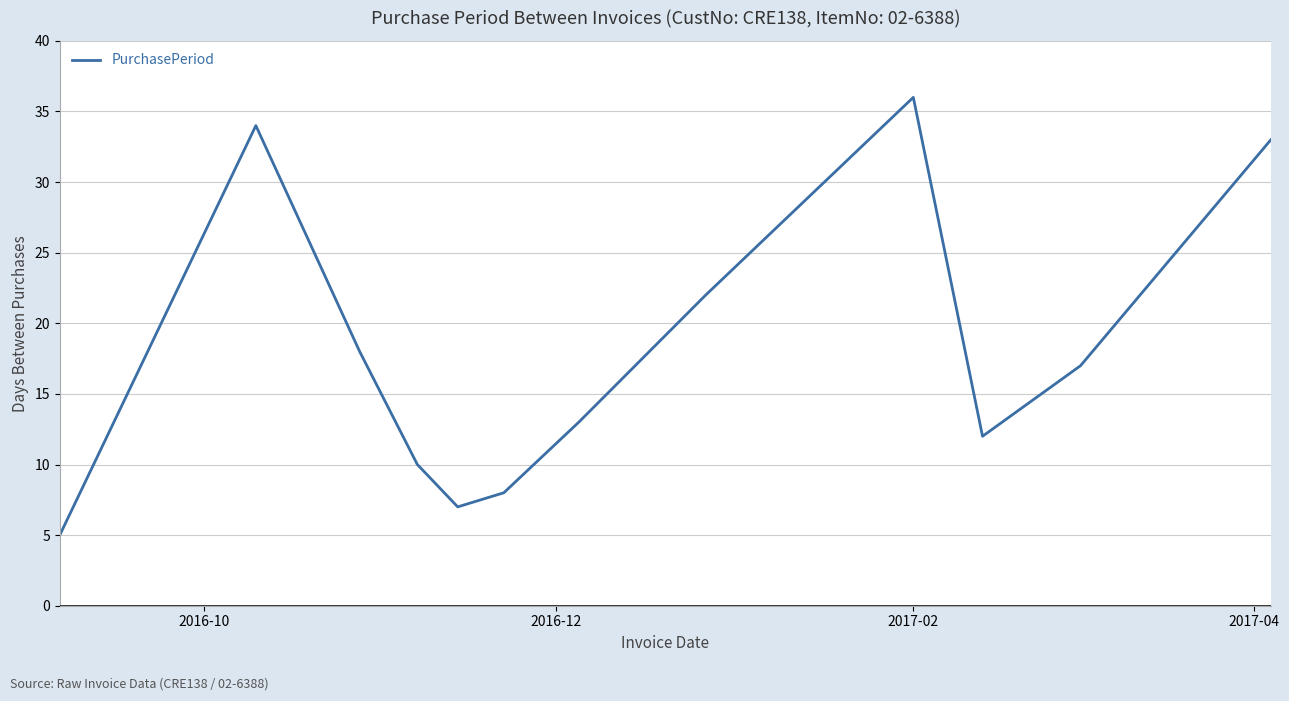

True or false: there are more than 0 points higher than both neighbors.

True